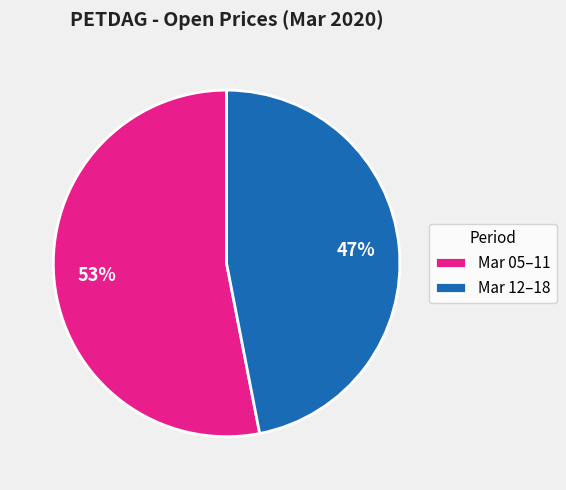

What is the smallest slice in the pie chart?

Mar 12–18